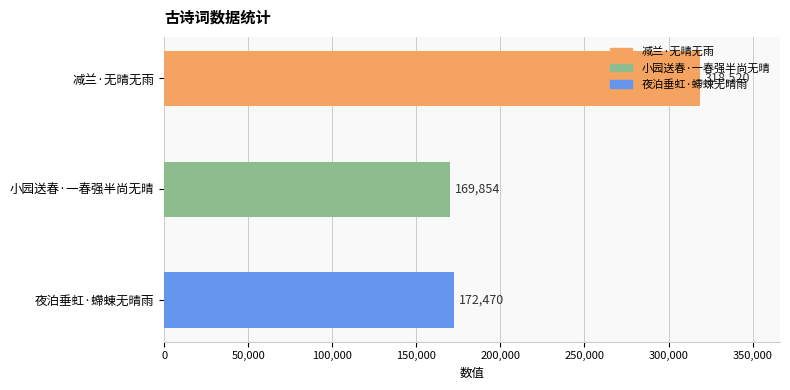

List the labels in order of value, smallest first.

小园送春·一春强半尚无晴, 夜泊垂虹·螮蝀无晴雨, 减兰·无晴无雨